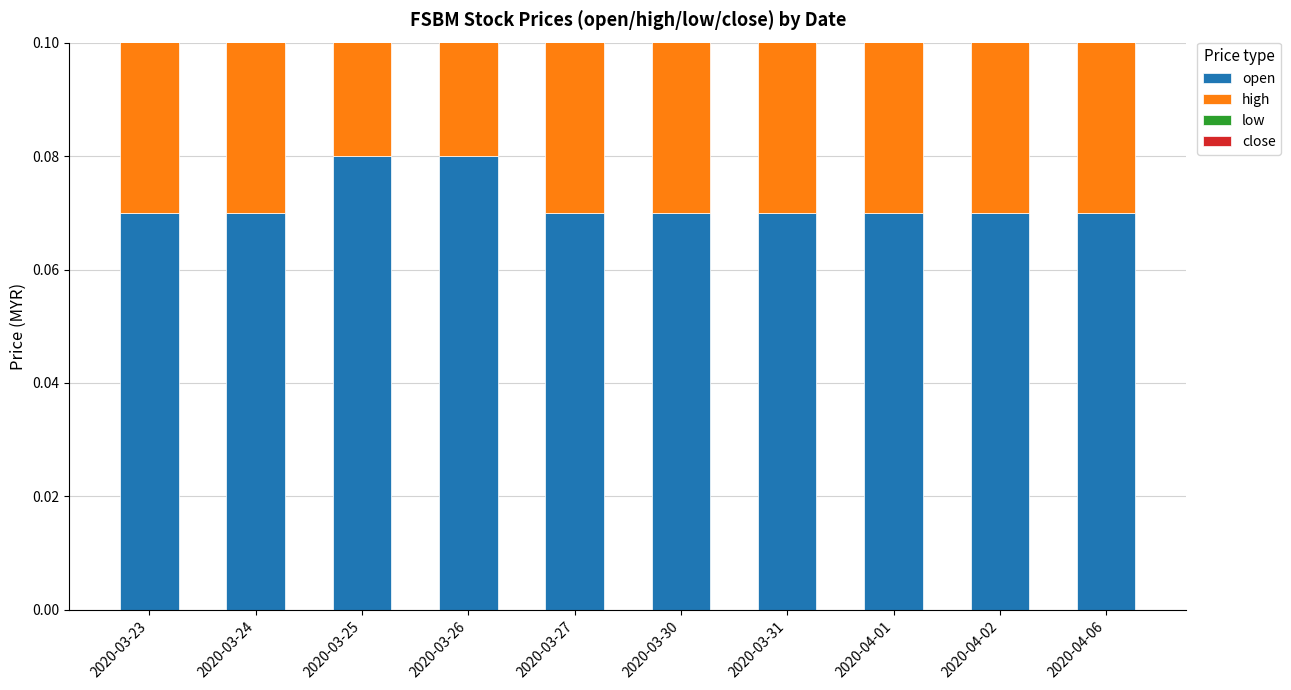

What is the label of the 1st bar from the right?

2020-04-06